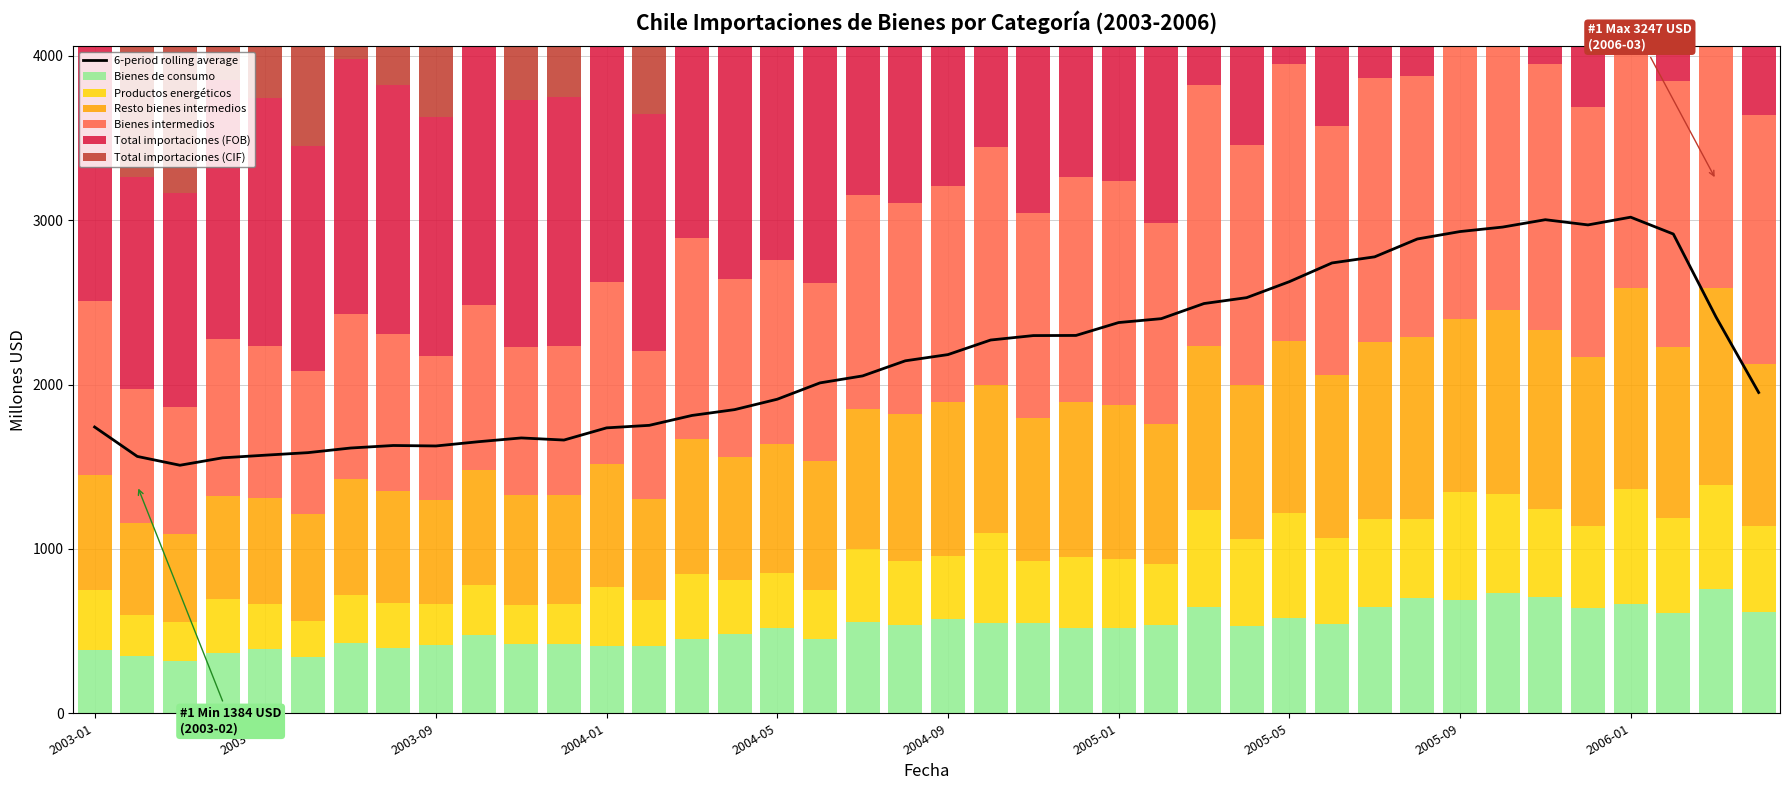

What is the sum of all Total importaciones (CIF) values?

88600